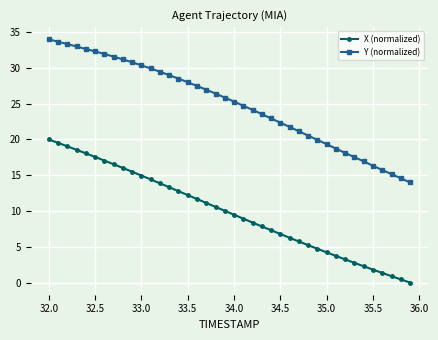

List the series in order of their overall mean, lowest first.

X (normalized), Y (normalized)